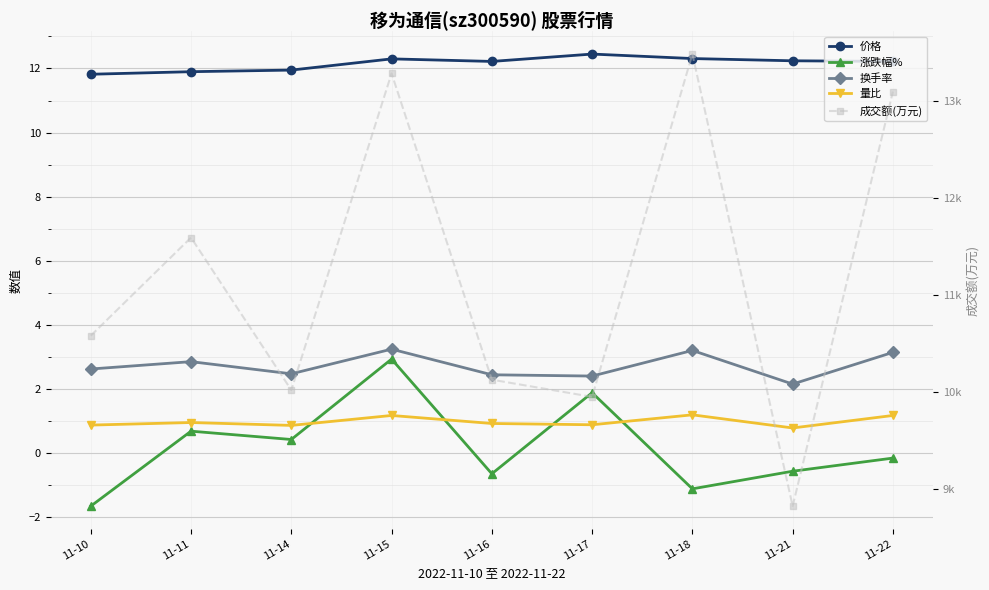

Does the chart display data point markers on the line(s)?

Yes